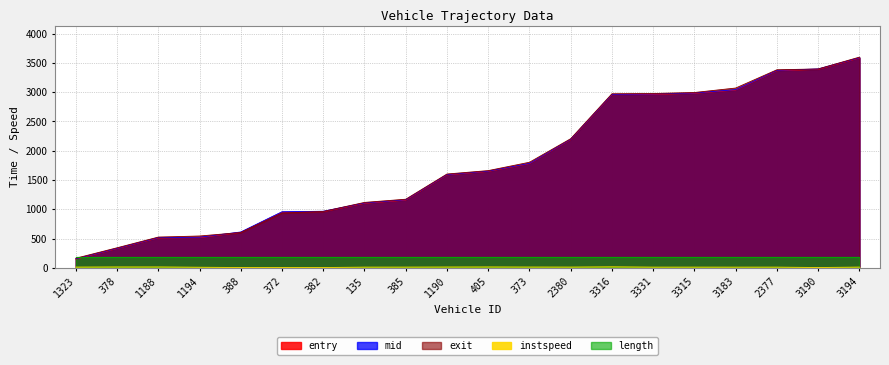

After their last crossing, which series has the higher values: exit or entry?

exit